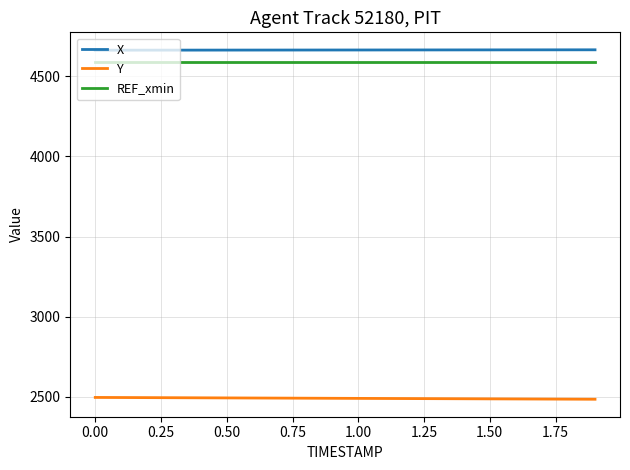

Which series has the largest total across all categories?

X